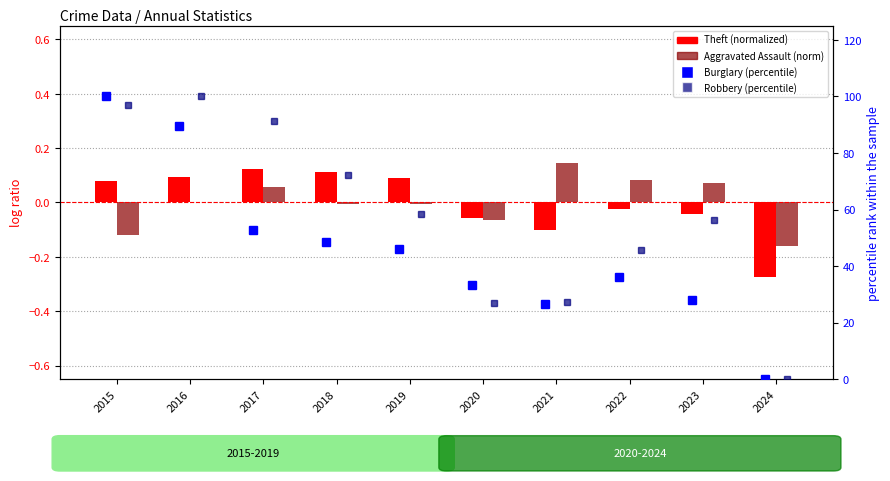

Rank the series by their maximum value, from highest to lowest.

Burglary (percentile), Robbery (percentile), Aggravated Assault (norm), Theft (normalized)